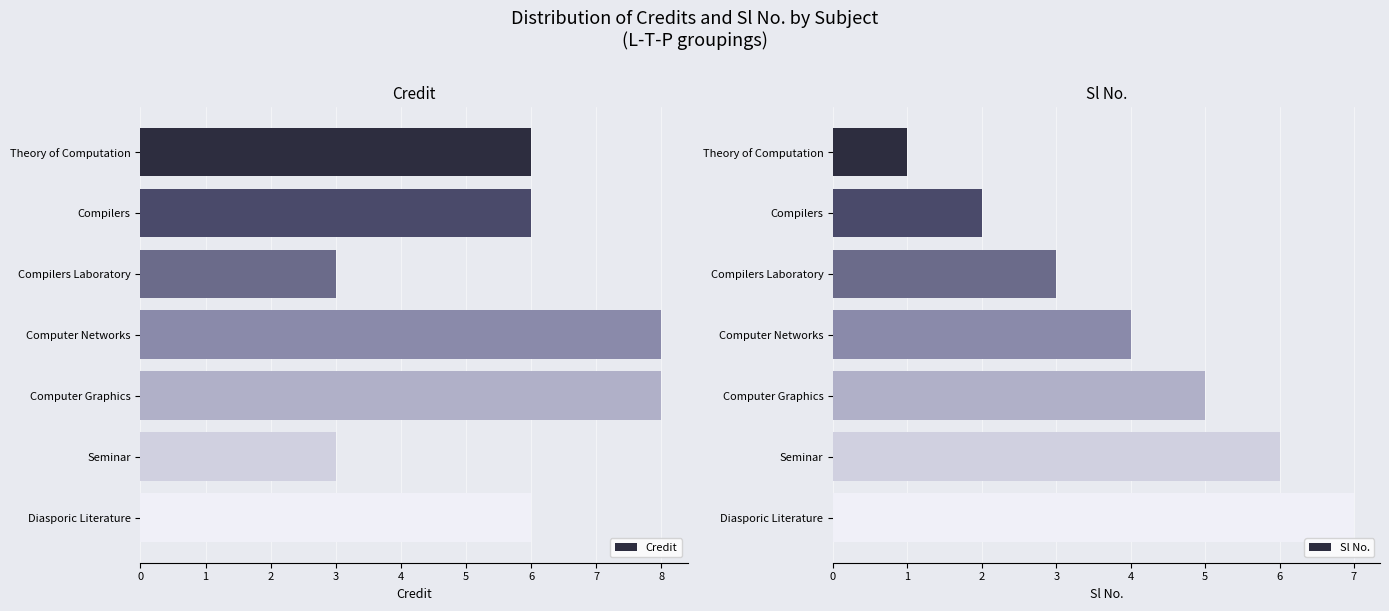

Is it true that Credit equals 1 at Theory of Computation?

False